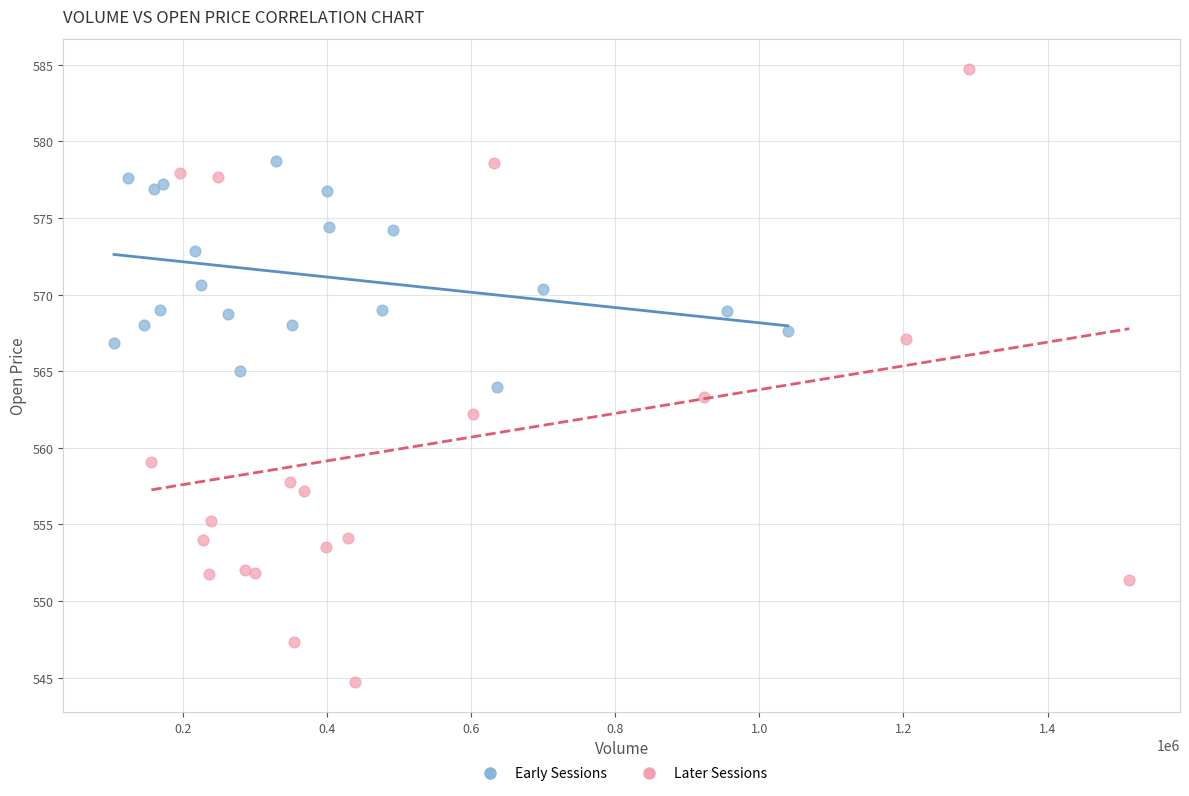

Which series reaches the minimum Y coordinate?

Later Sessions